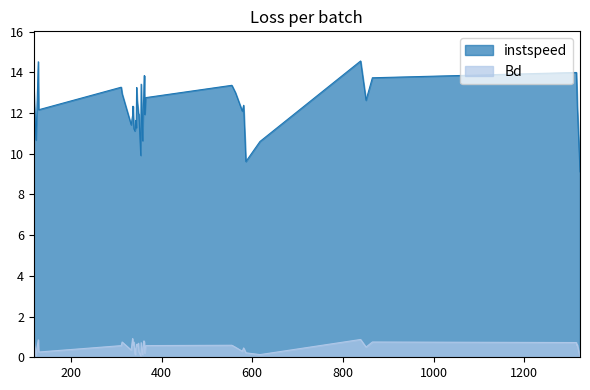

List the series in order of their peak value, lowest first.

Bd, instspeed